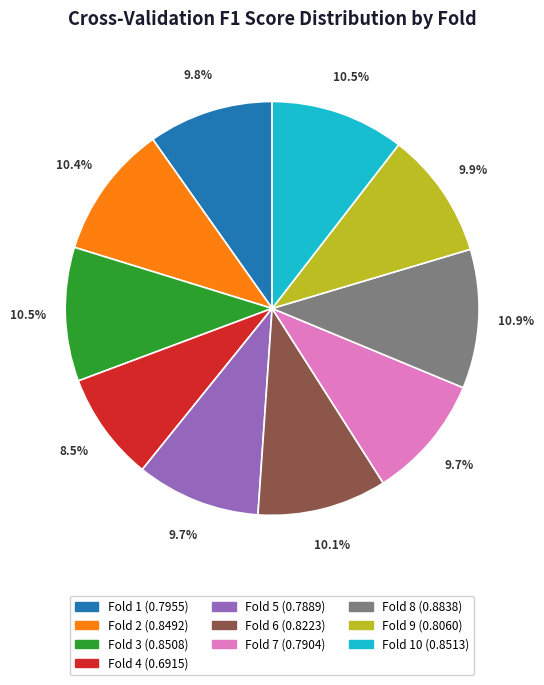

To the nearest percent, what is the average slice percentage?

10%